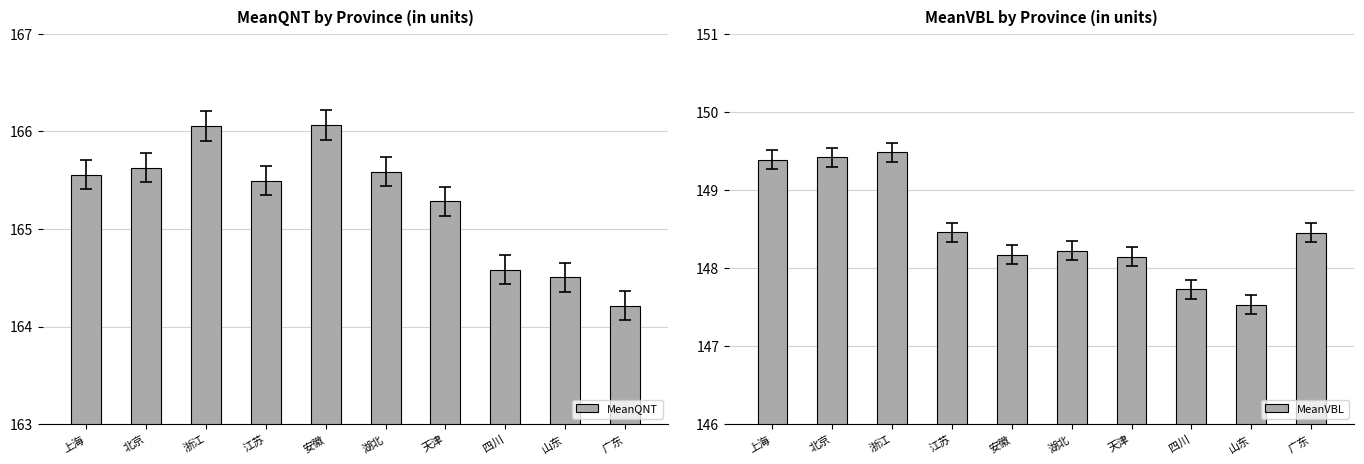

At how many categories does at least one series exceed 155?

10